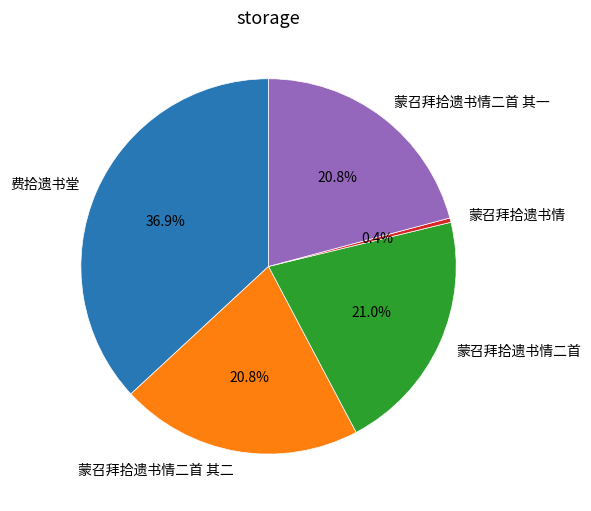

Is there a majority slice in this chart?

No